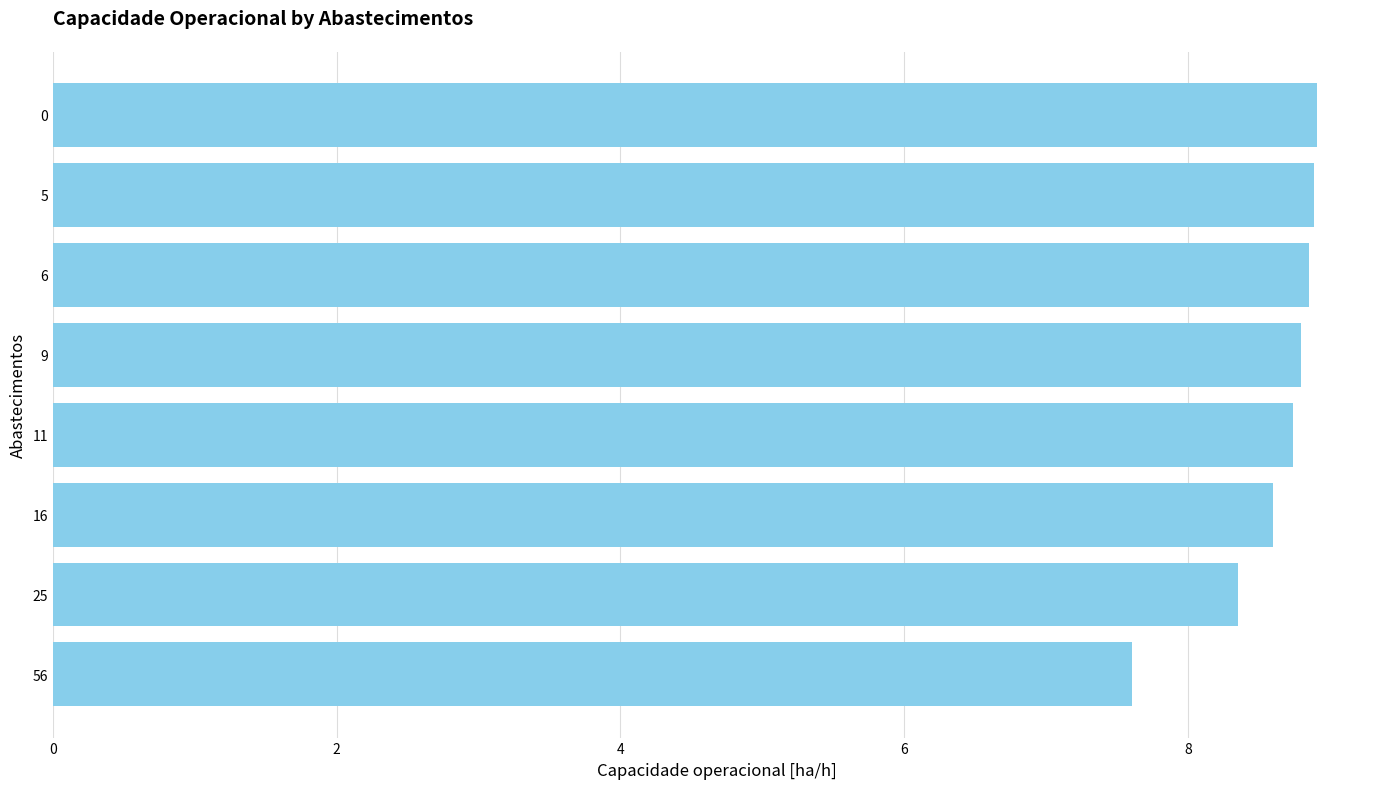

The chart shows a value of 8.9 at 6. True or false?

True